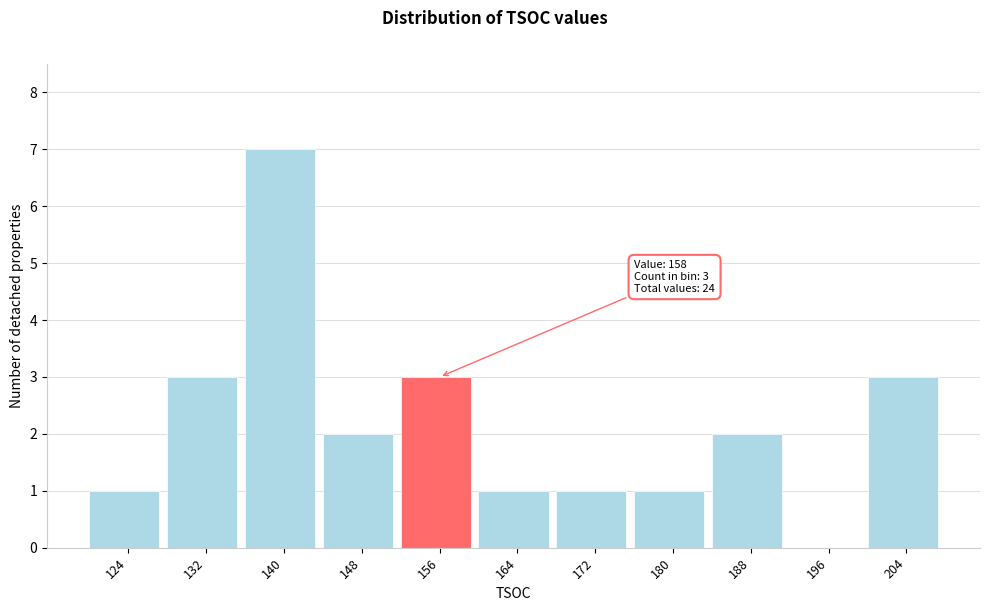

Reading left to right, list all the values displayed in this chart.

124=1	132=3	140=7	148=2	156=3	164=1	172=1	180=1	188=2	196=0	204=3